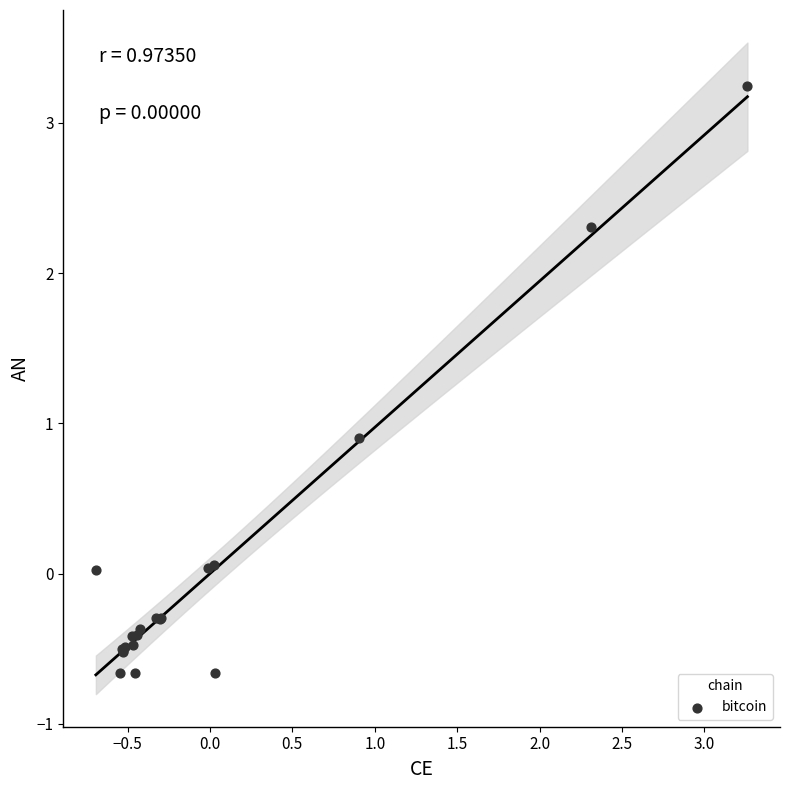

What Y value in the scatter plot is closest to 1?

0.9